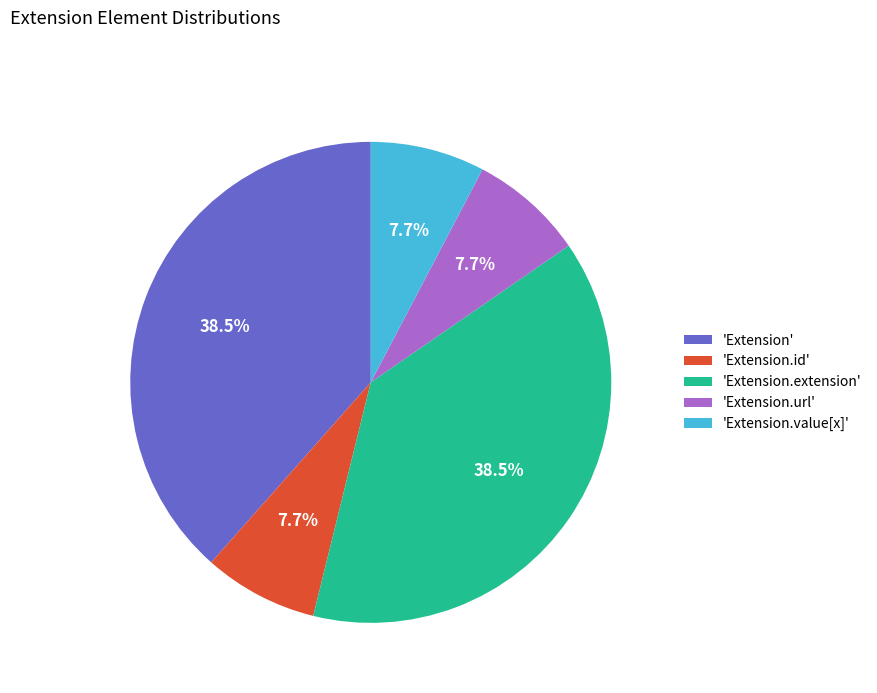

Is 'Extension' the majority of the pie?

No